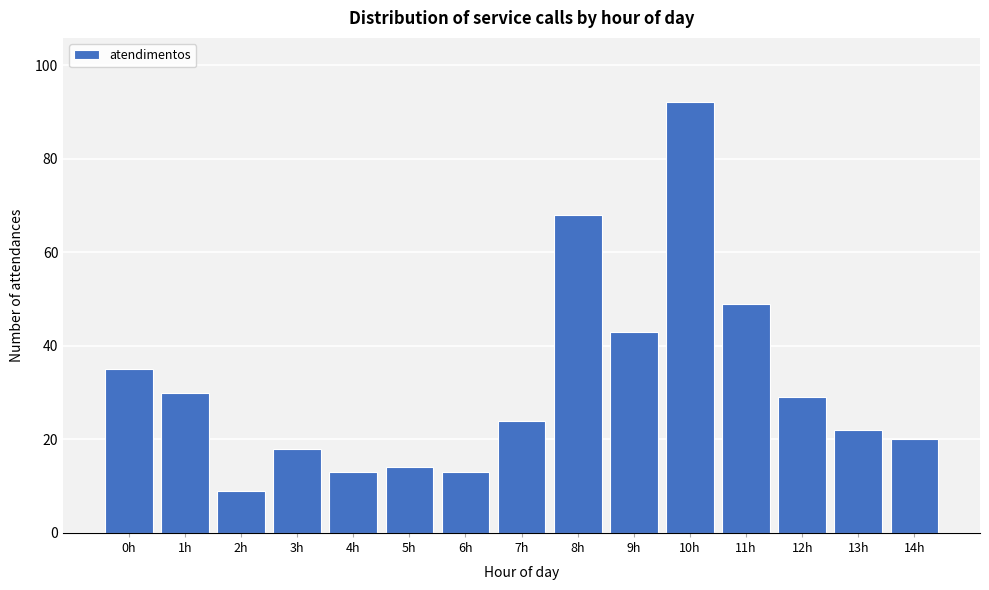

Reading left to right, what are all the values shown in this chart?

35	30	9	18	13	14	13	24	68	43	92	49	29	22	20